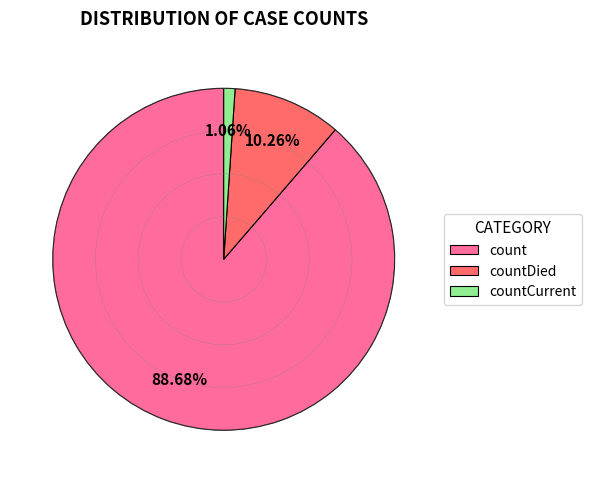

What percentage is NOT represented by count?

11.3%